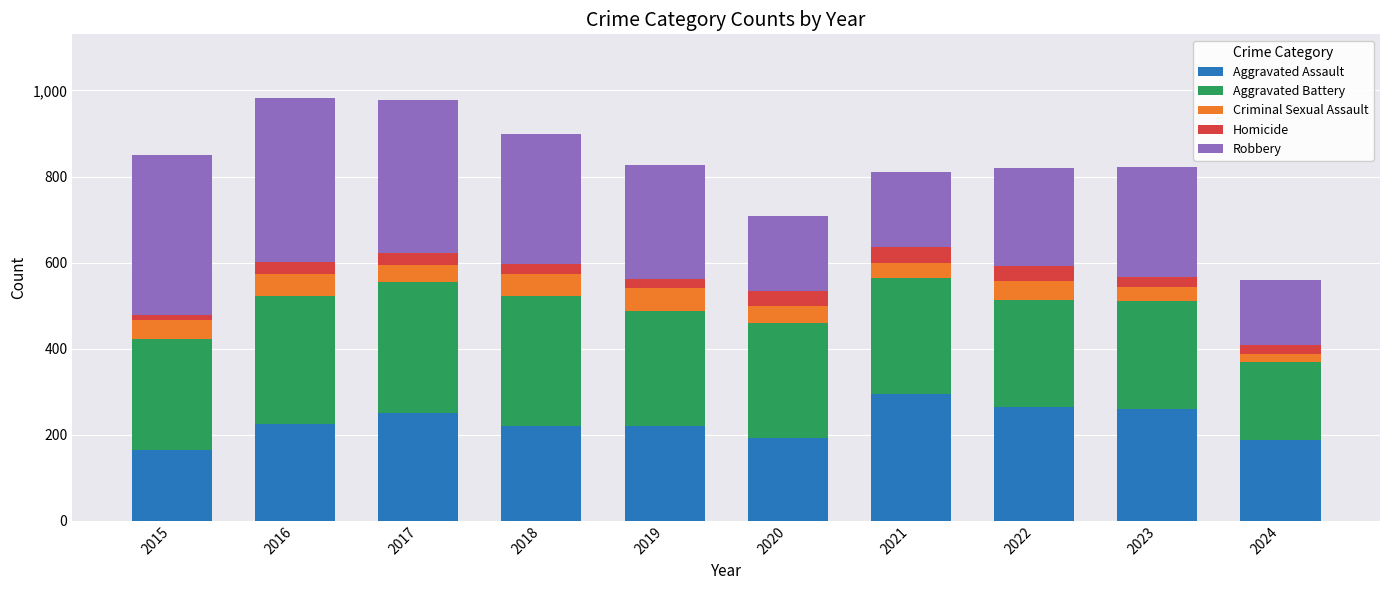

Does the chart contain stacked bars?

Yes